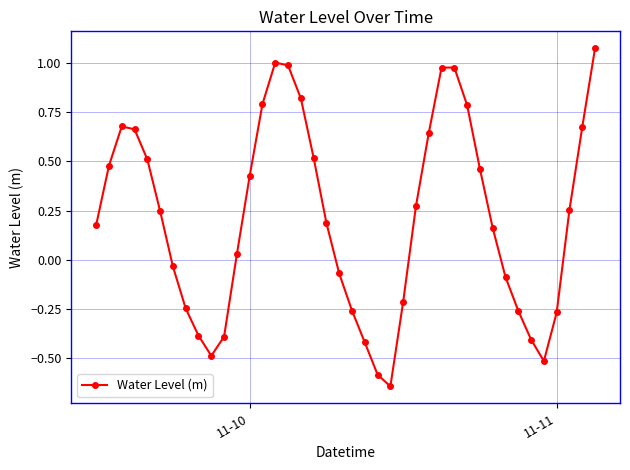

What is the difference between the maximum and minimum values?

1.7